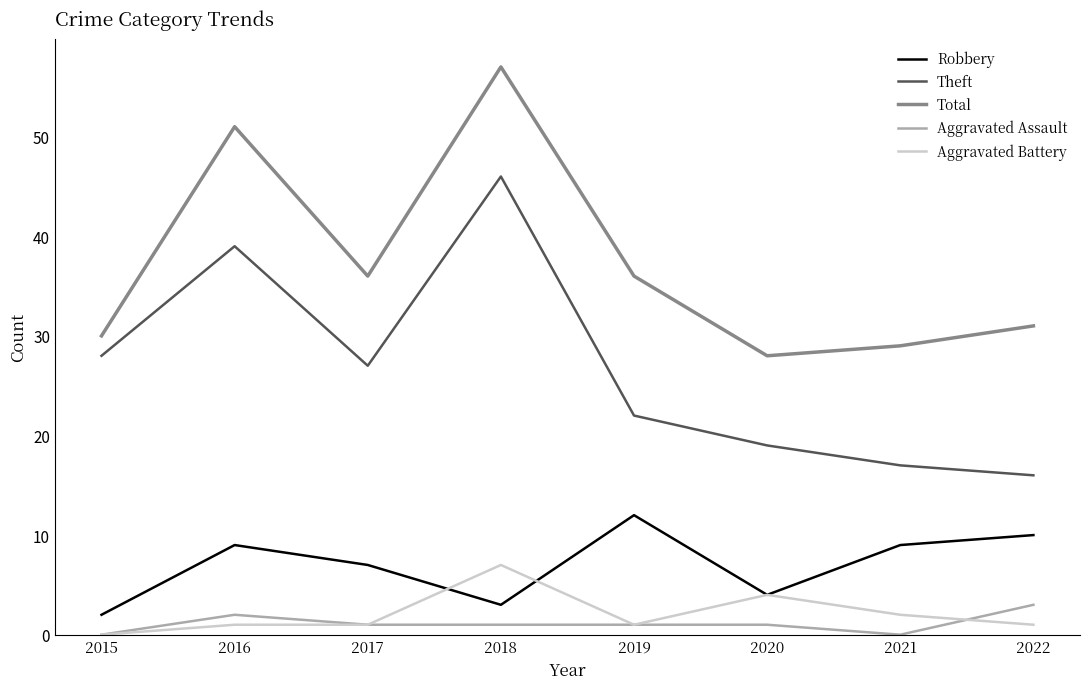

True or false: Theft and Total cross at least once.

False